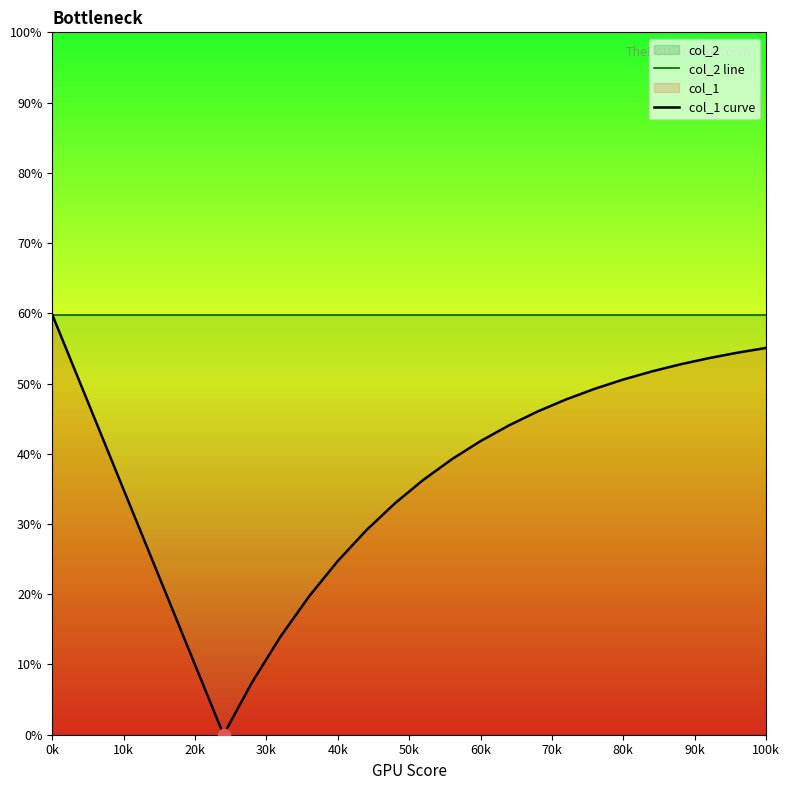

Which series has the largest total across all categories?

col_2 line